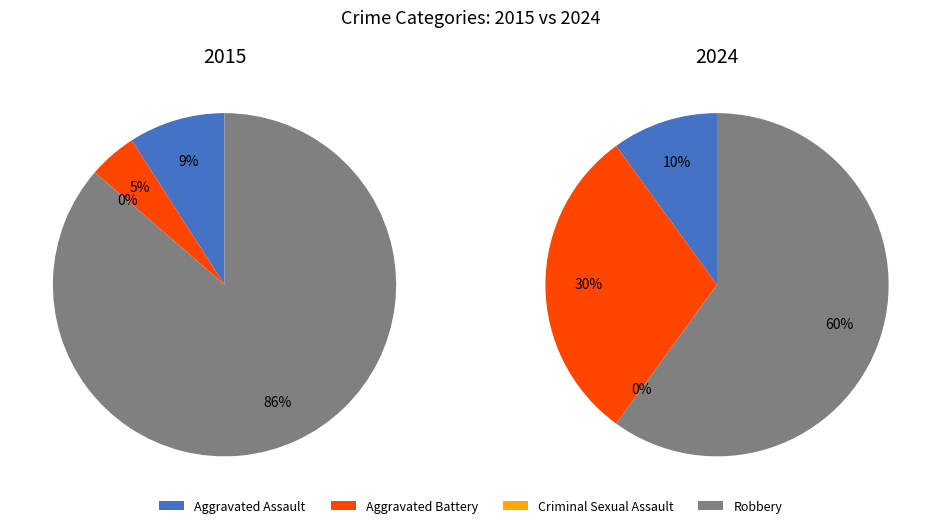

What is the smallest slice in the pie chart?

Criminal Sexual Assault